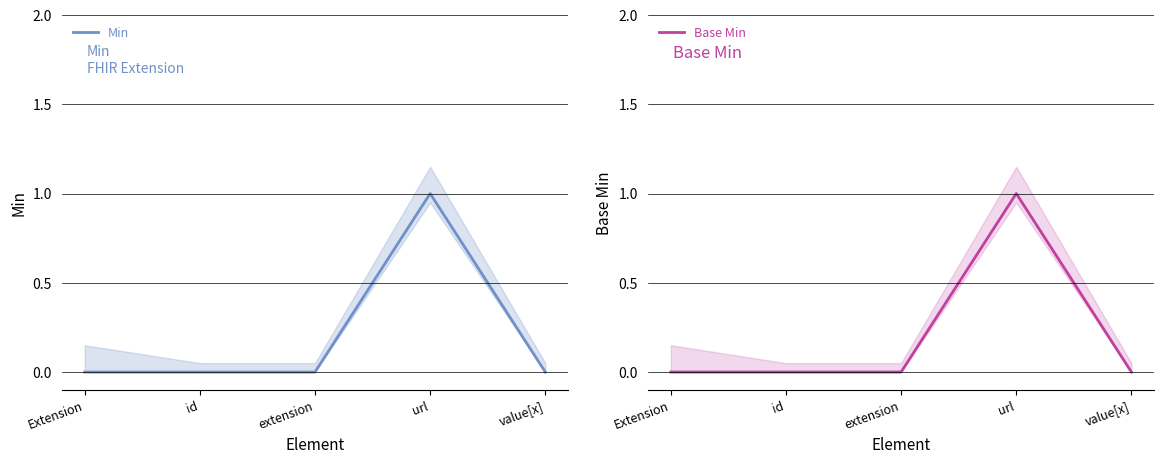

True or false: Base Min and Min cross at least once.

False